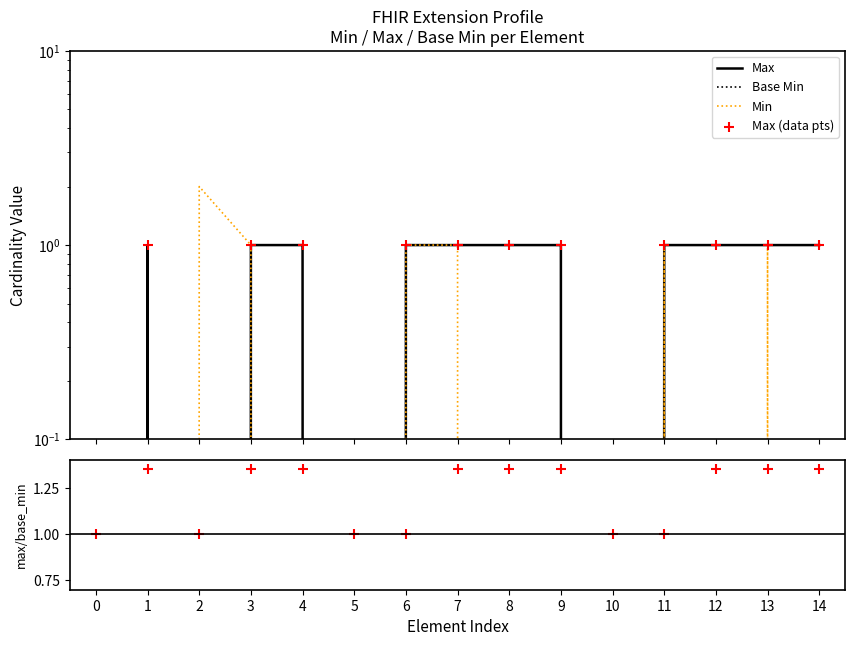

Which series reaches the minimum Y coordinate?

Max